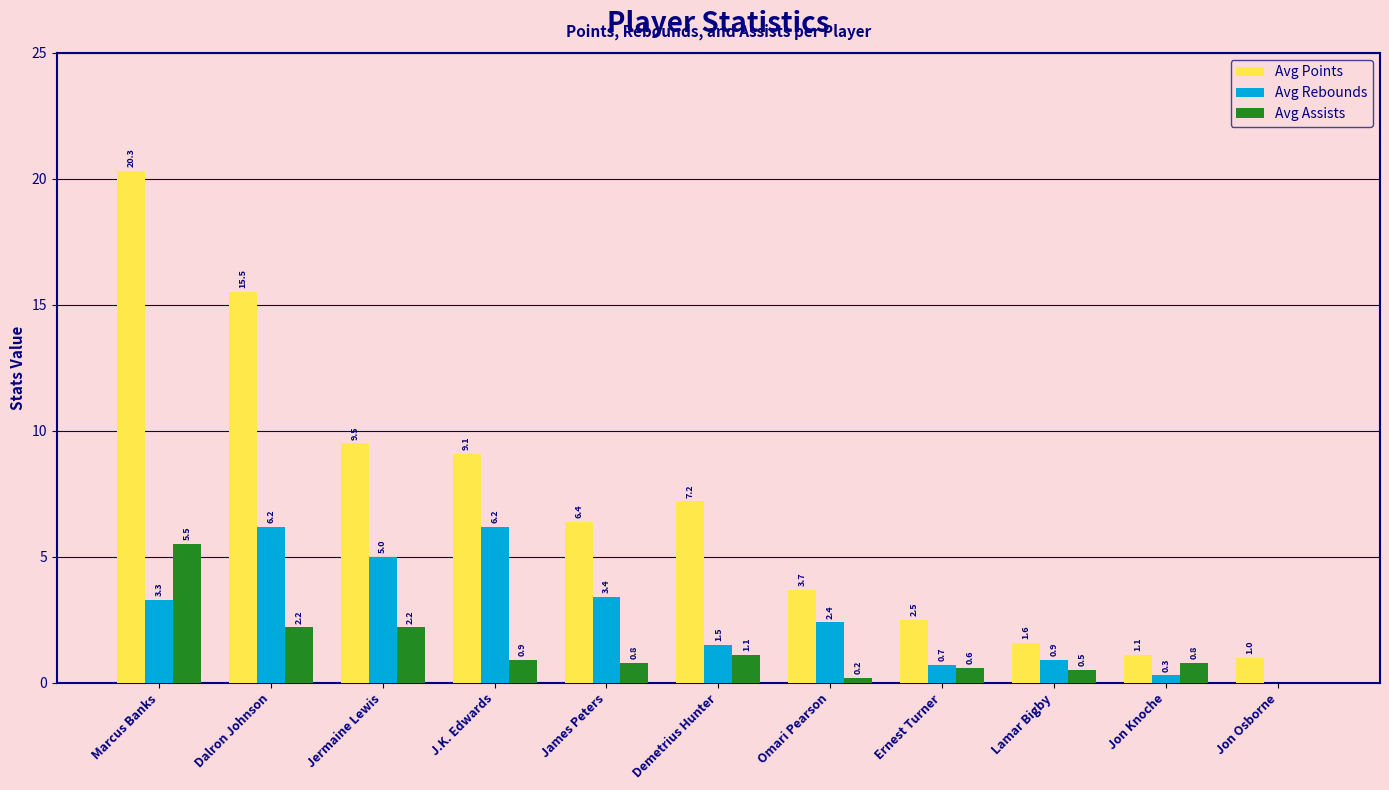

Which series has the largest range (max minus min)?

Avg Points